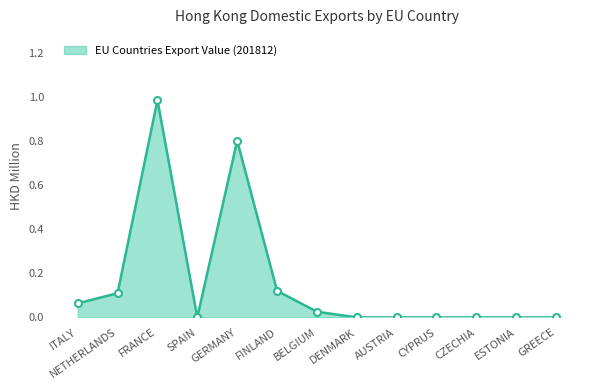

Which has a higher value, GREECE or BELGIUM?

BELGIUM